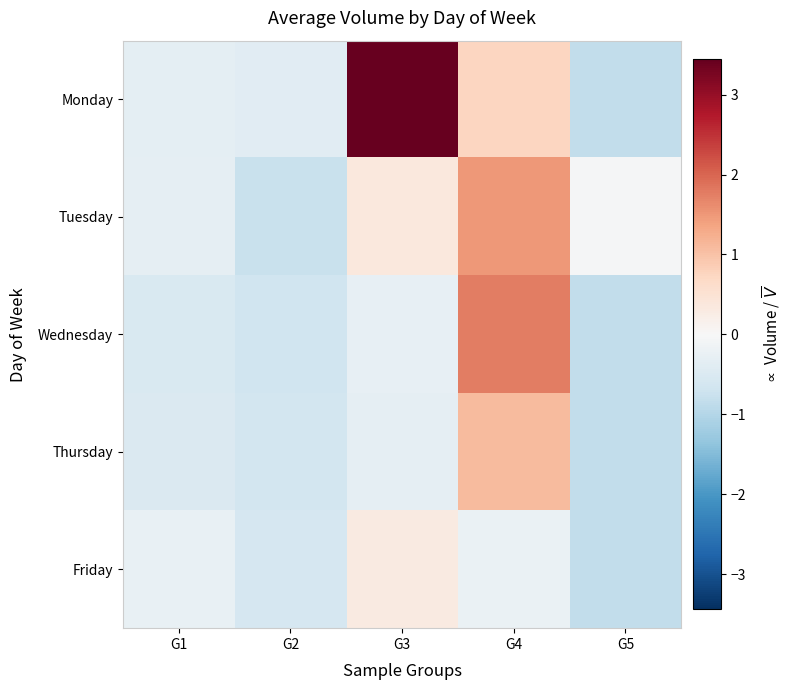

How many categories are shown in the chart?

5